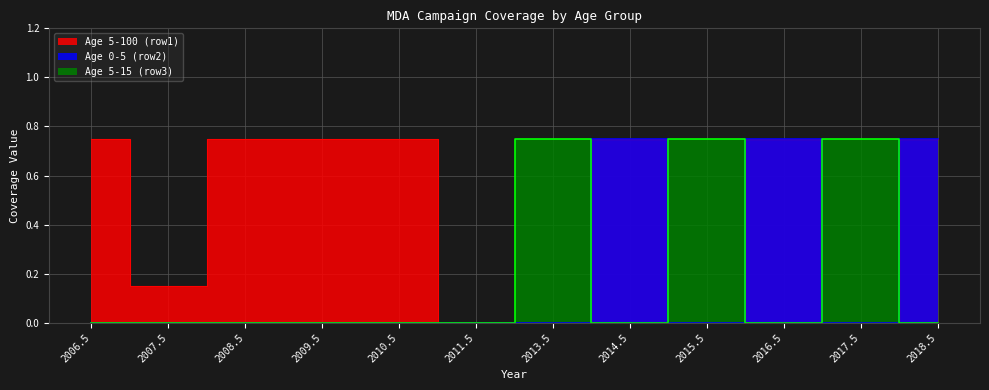

What position from the right is 2018.5?

1